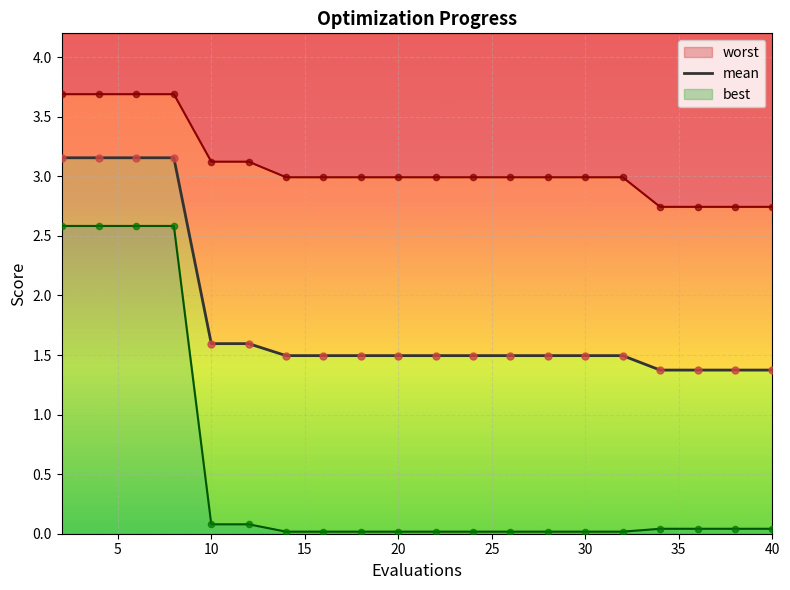

Approximately how many times larger is the value at 15 compared to 14?

1.0